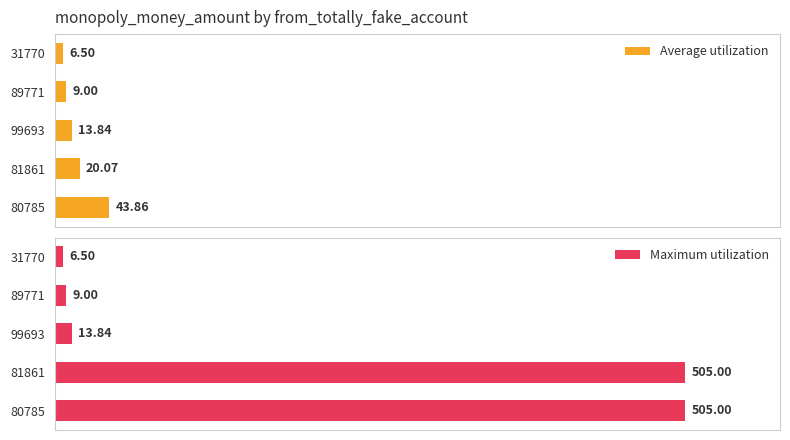

List the labels in order of Average utilization value, largest first.

80785, 81861, 99693, 89771, 31770